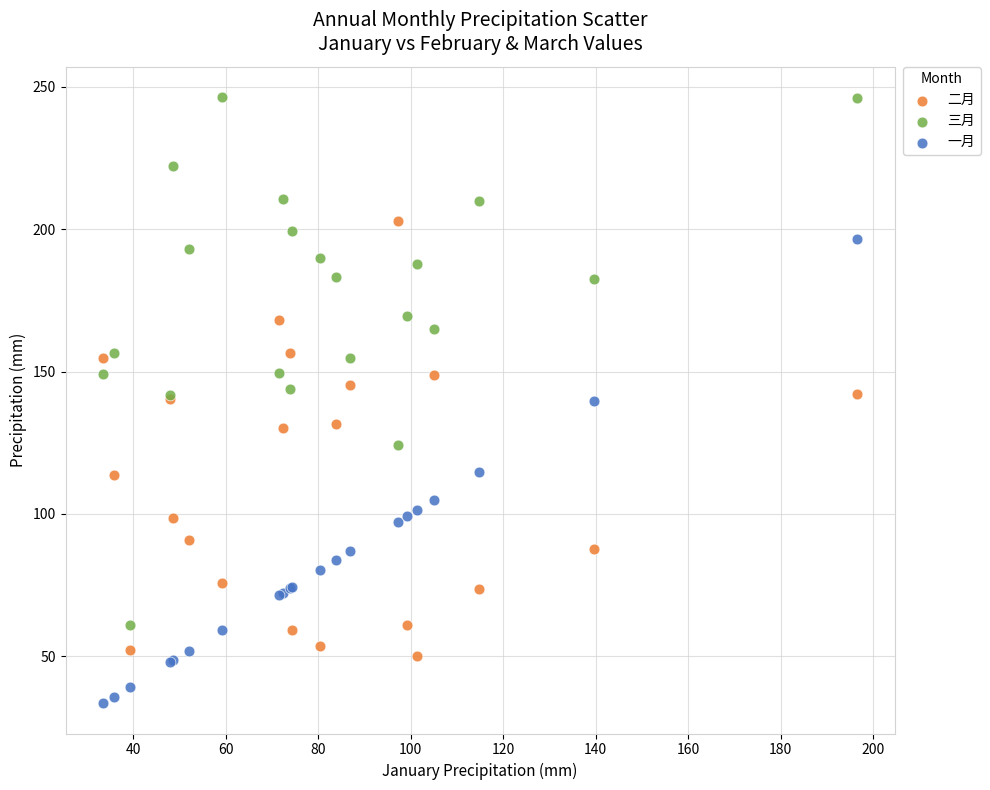

What are all the series names shown in the legend?

二月, 三月, 一月